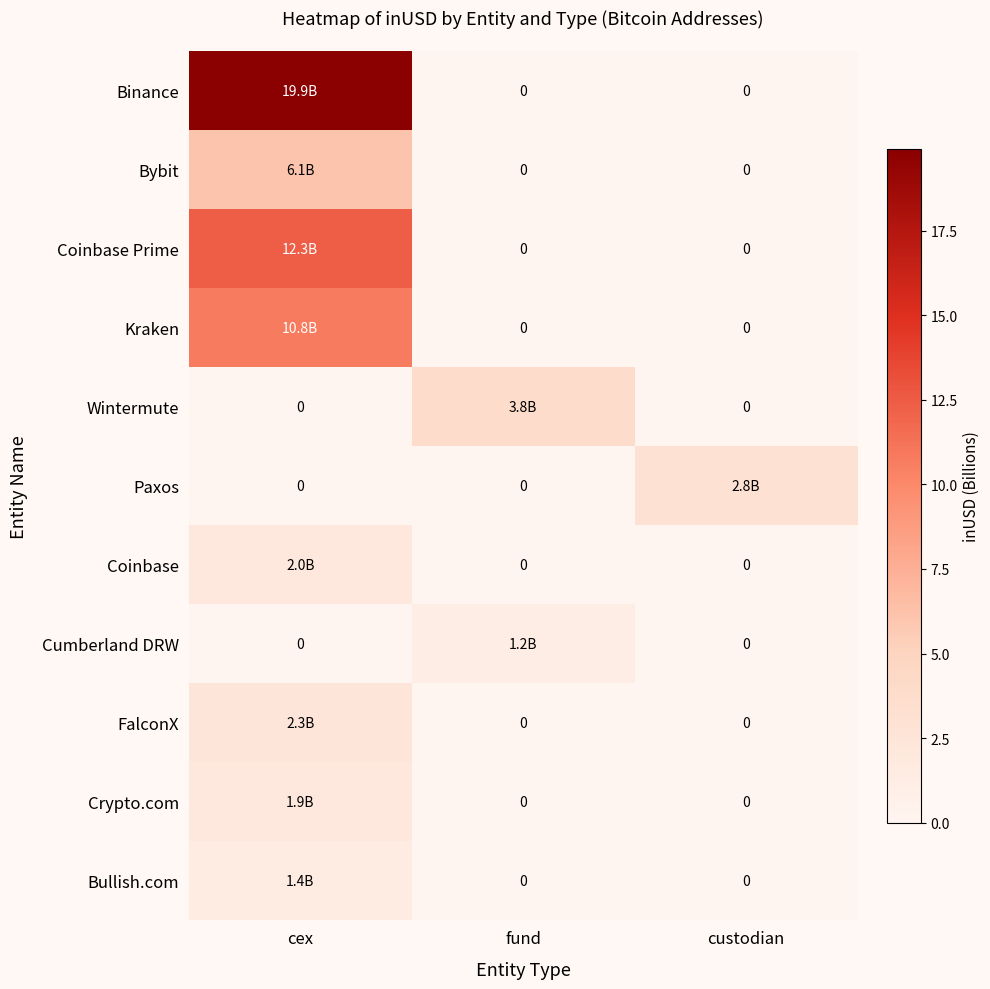

Is it true that Kraken equals 7.0 at custodian?

False